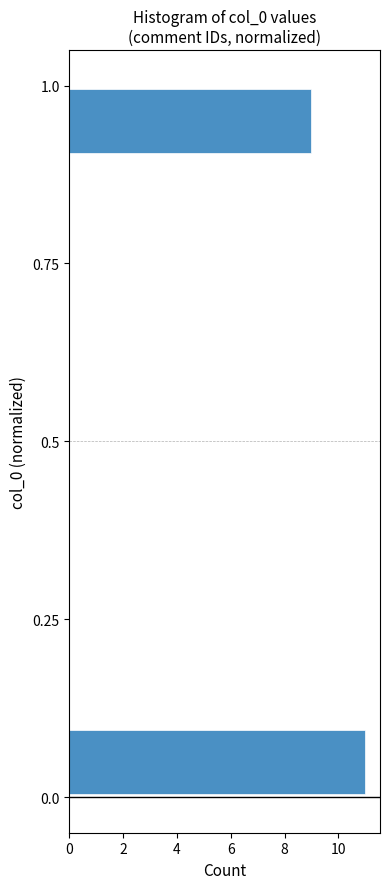

Around what value on the y-axis is the longest bar? Give the approximate position of its centre, as read against the axis.

0.05